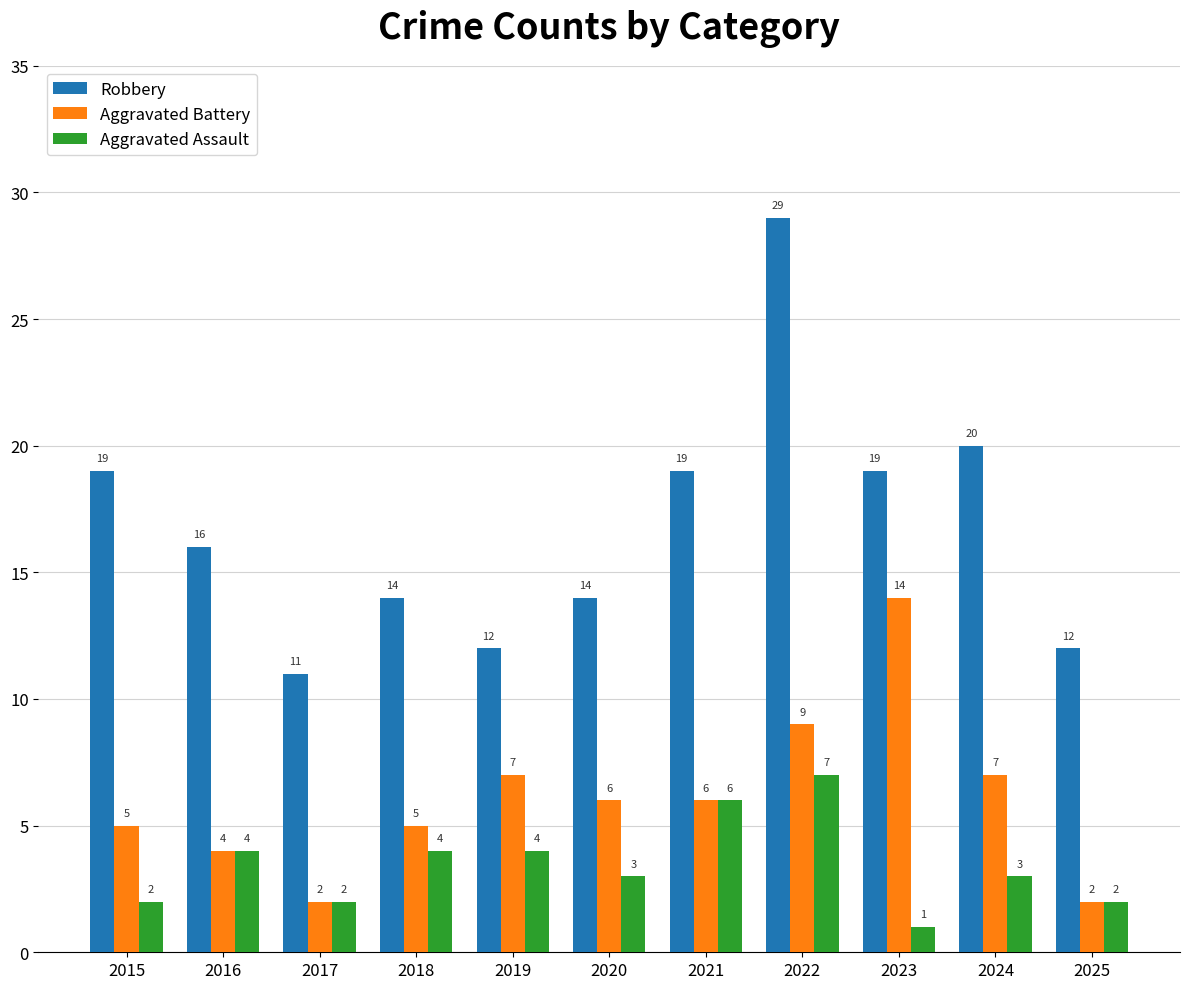

List the series in order of their peak value, highest first.

Robbery, Aggravated Battery, Aggravated Assault